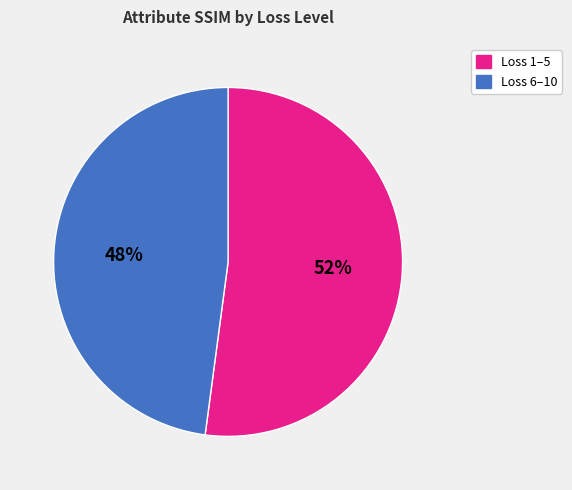

To the nearest percent, what is the average slice percentage?

50%